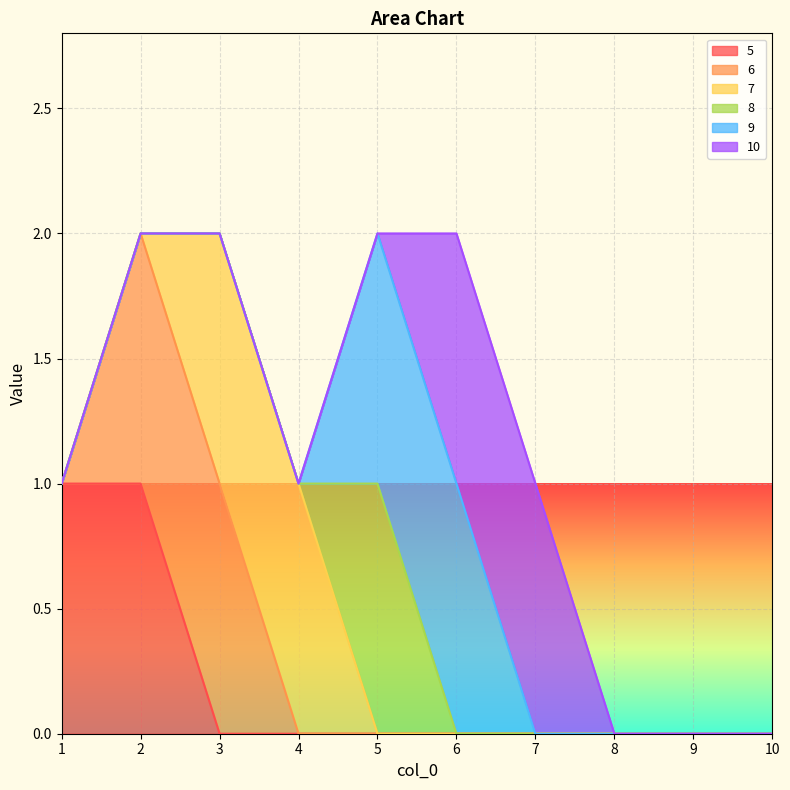

What are all the series names shown in the legend?

5, 6, 7, 8, 9, 10